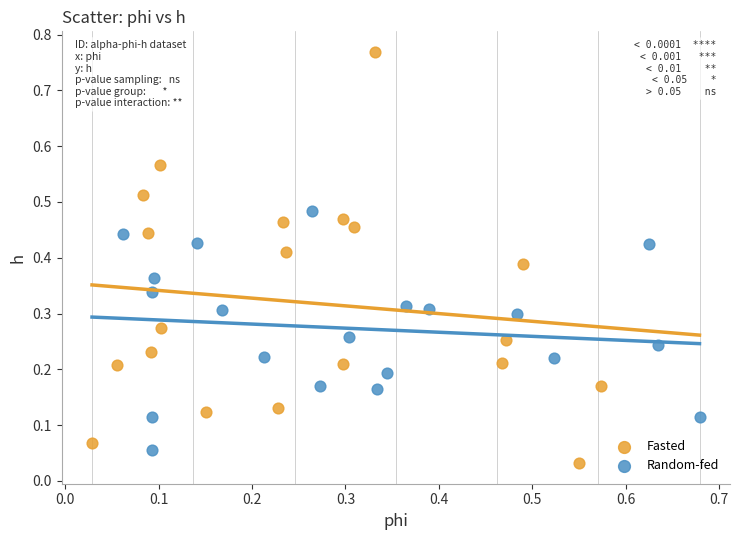

Which series reaches the maximum Y coordinate?

Fasted